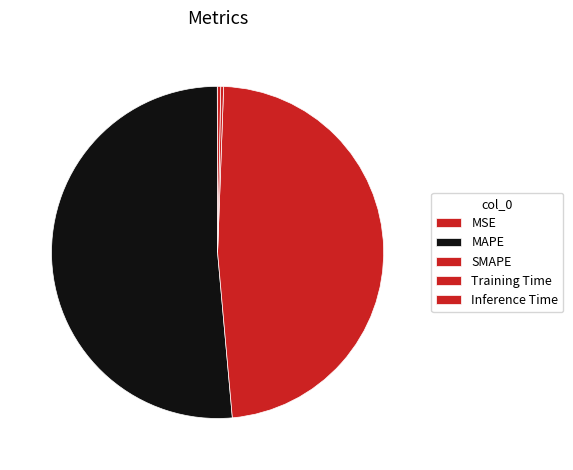

What is the change in value from MSE to MAPE?

+14.1